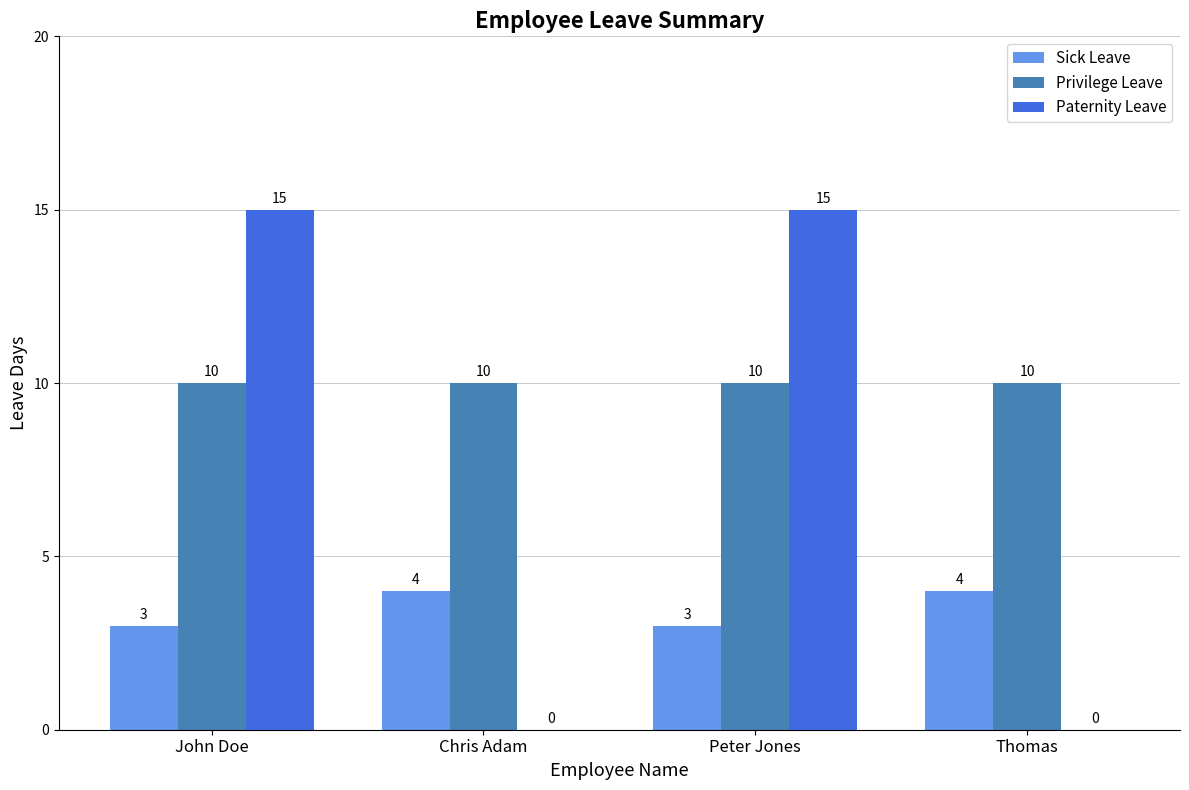

What is the maximum value for Privilege Leave?

10